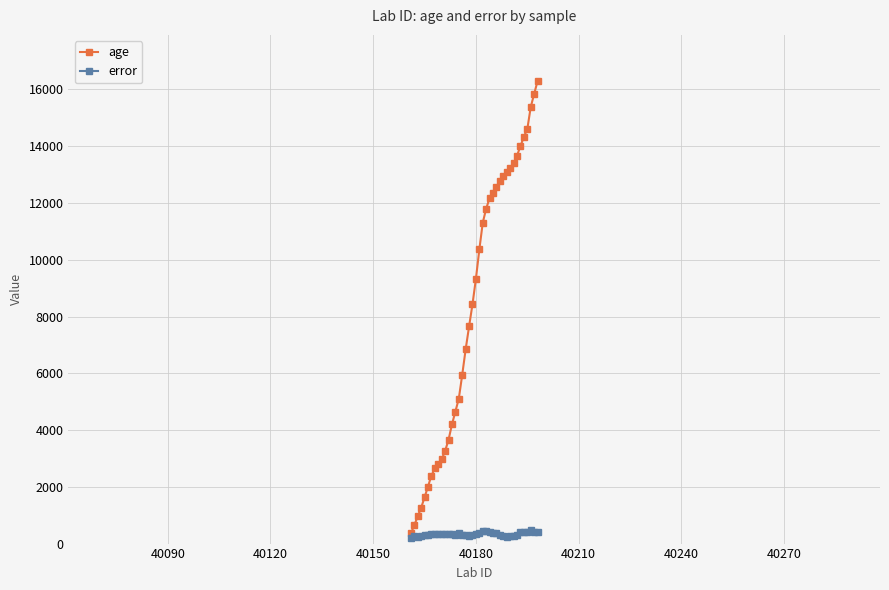

Rank the series by their average value, from highest to lowest.

age, error